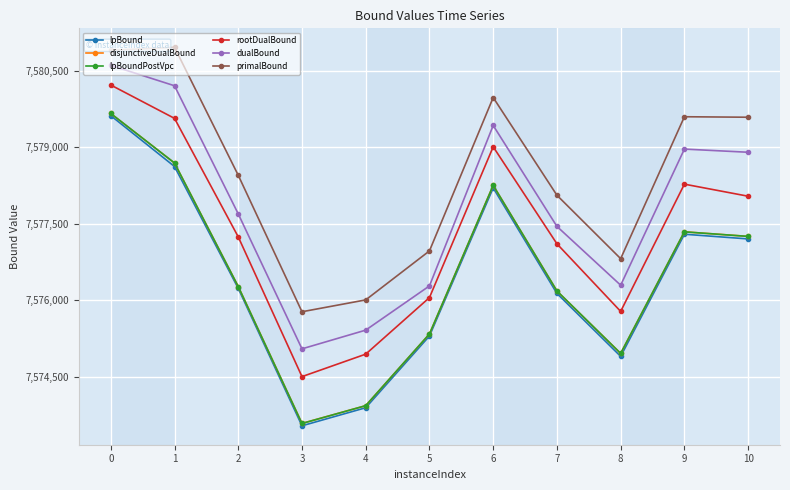

Is it true that lpBoundPostVpc equals 7577344.2 at 9?

True